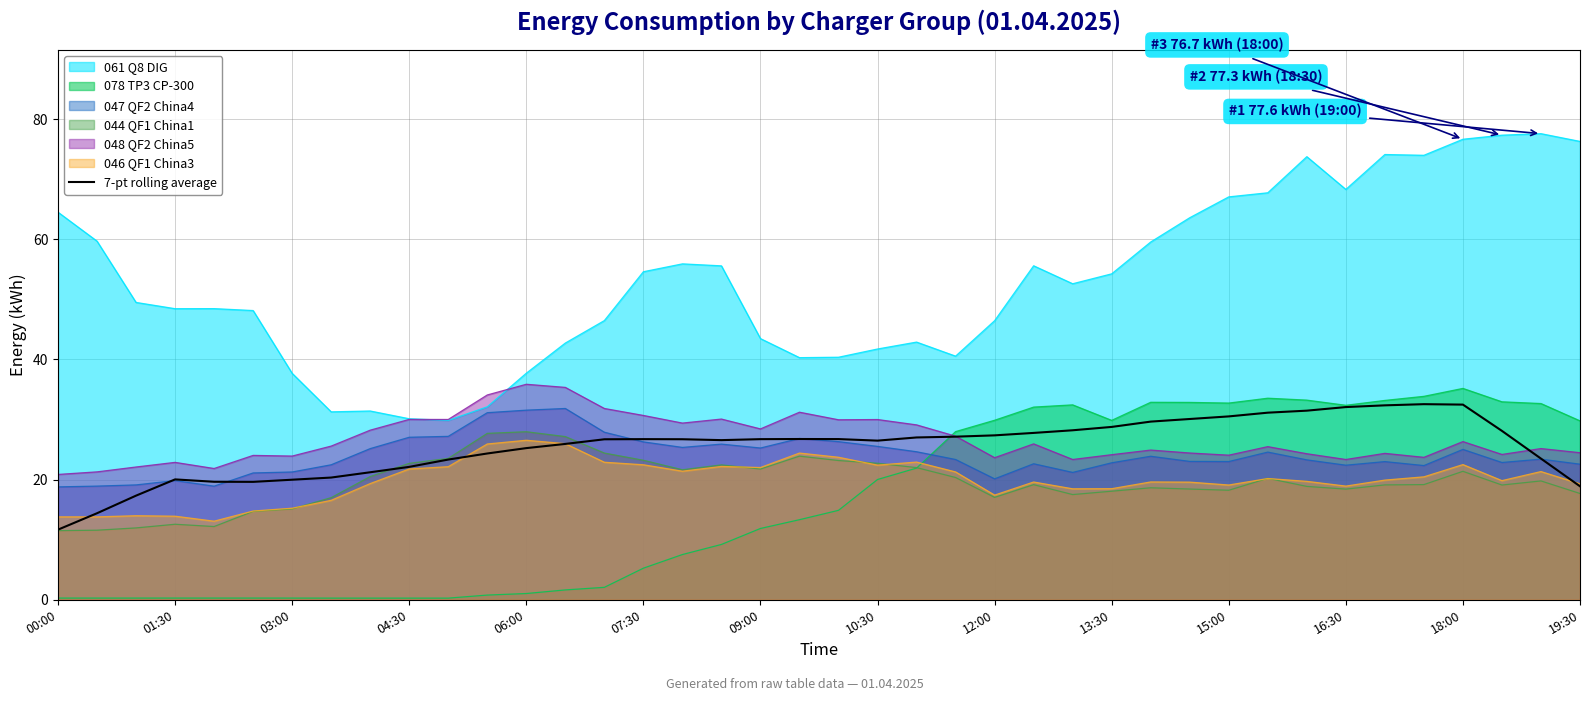

The 047 QF2 China4 series shows 15.5 at 16:30. True or false?

False